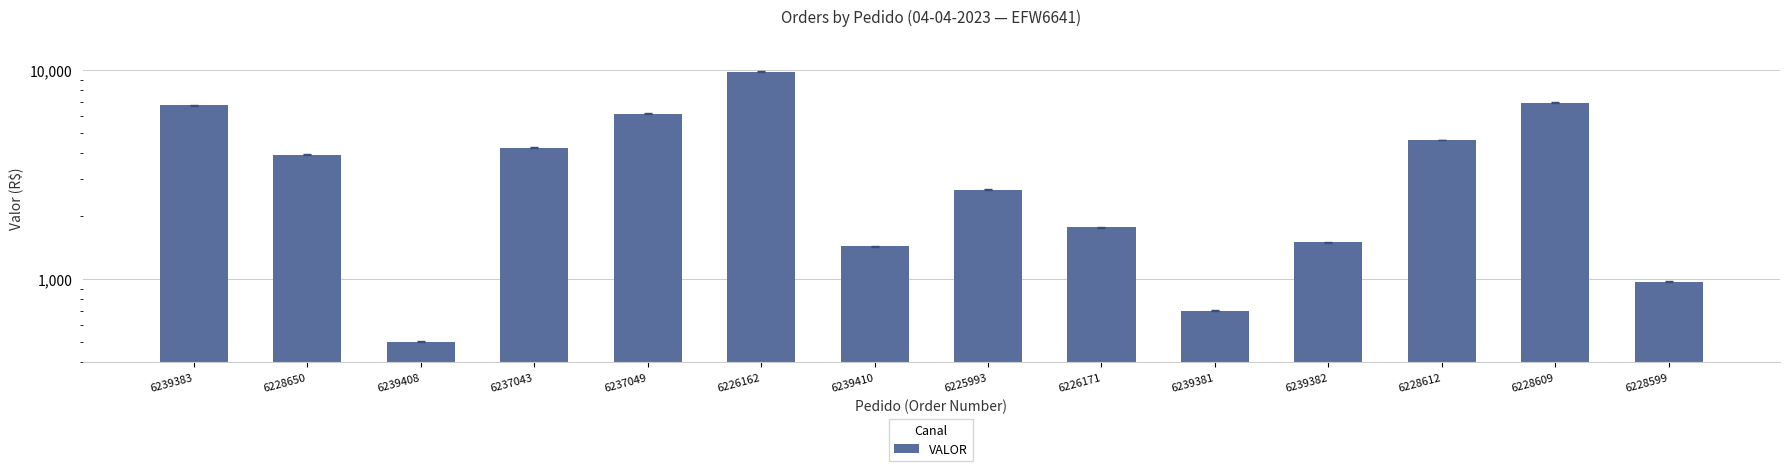

How many values exceed 3929?

7